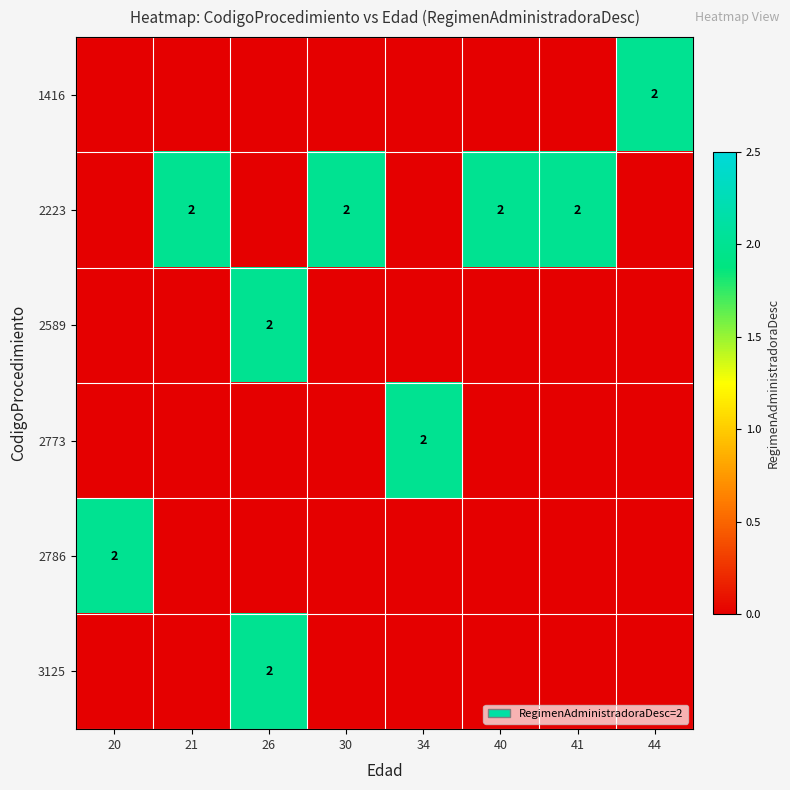

True or false: 1416 has a value of 2 at 44.

True